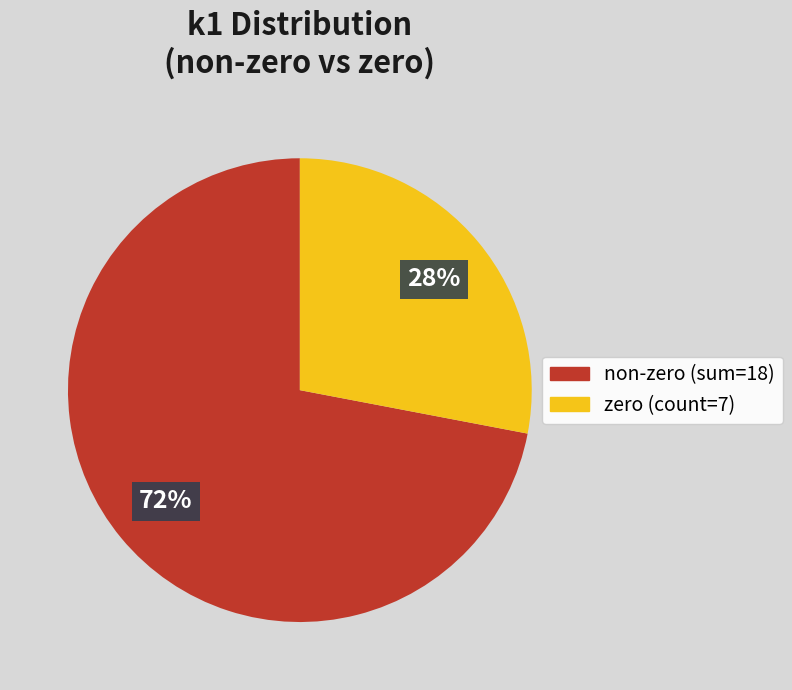

Is there any slice that represents more than half of the pie?

Yes